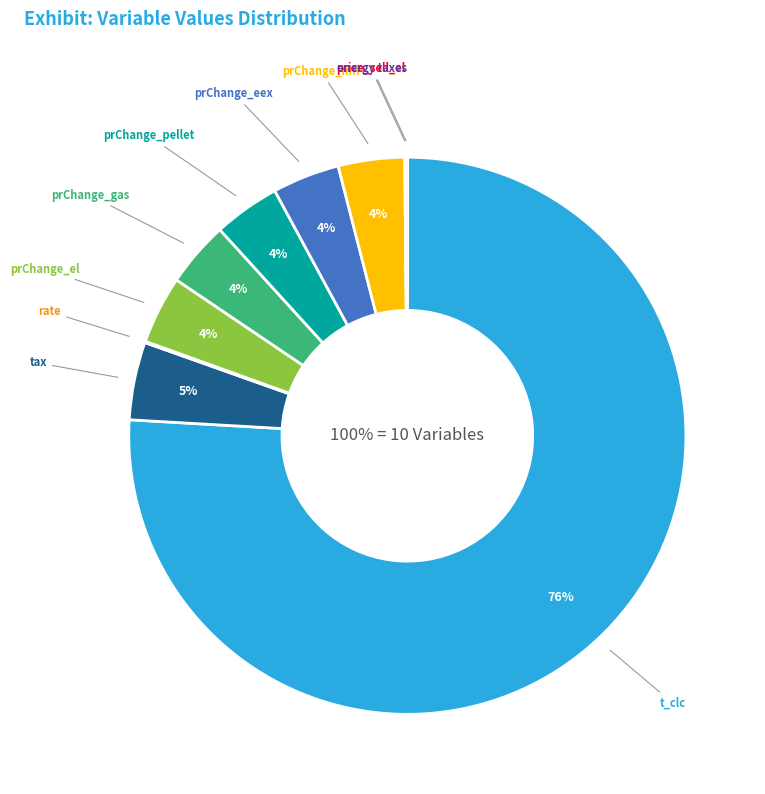

Combined, do price_sell_el and prChange_el account for over 50%?

No